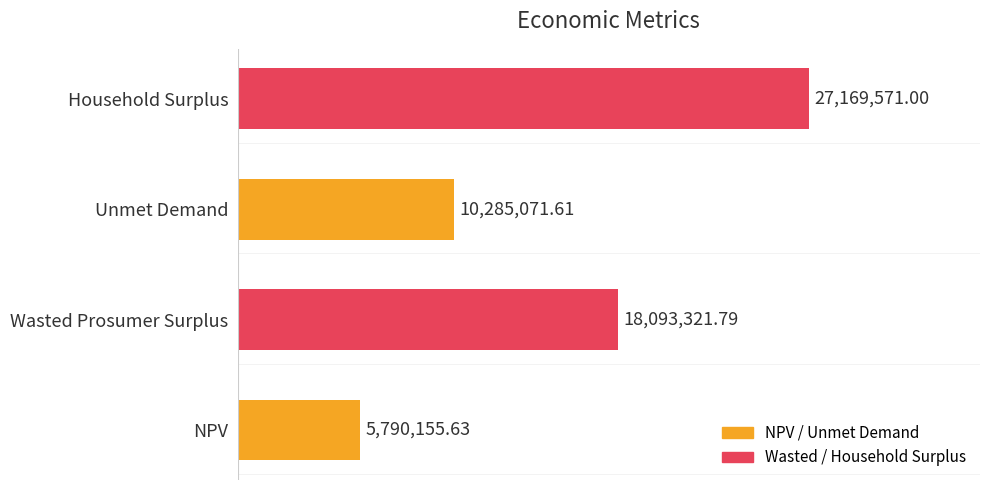

Where is the data nearest to the value 16479863?

Wasted Prosumer Surplus